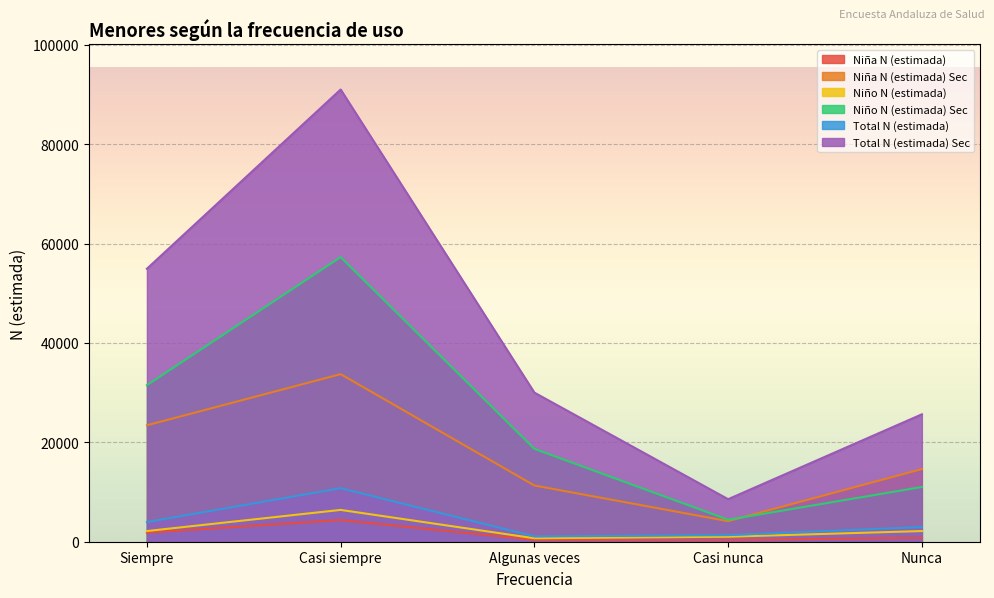

What is the difference between the highest and lowest values at Siempre?

53111